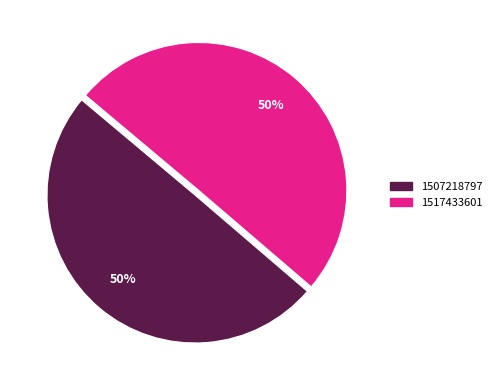

True or false: 1517433601 accounts for 99% of the total.

False